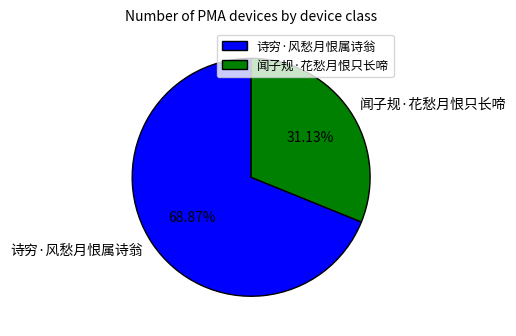

What is the total percentage of 诗穷·风愁月恨属诗翁 and 闻子规·花愁月恨只长啼?

100.0%